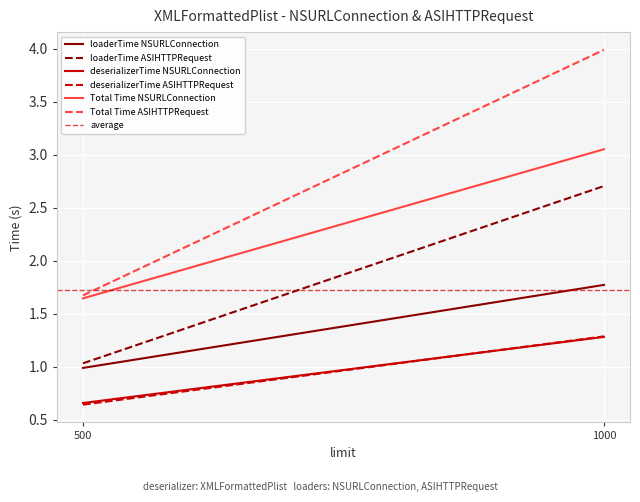

The value of deserializerTime NSURLConnection at 500 is 0.7. True or false?

True